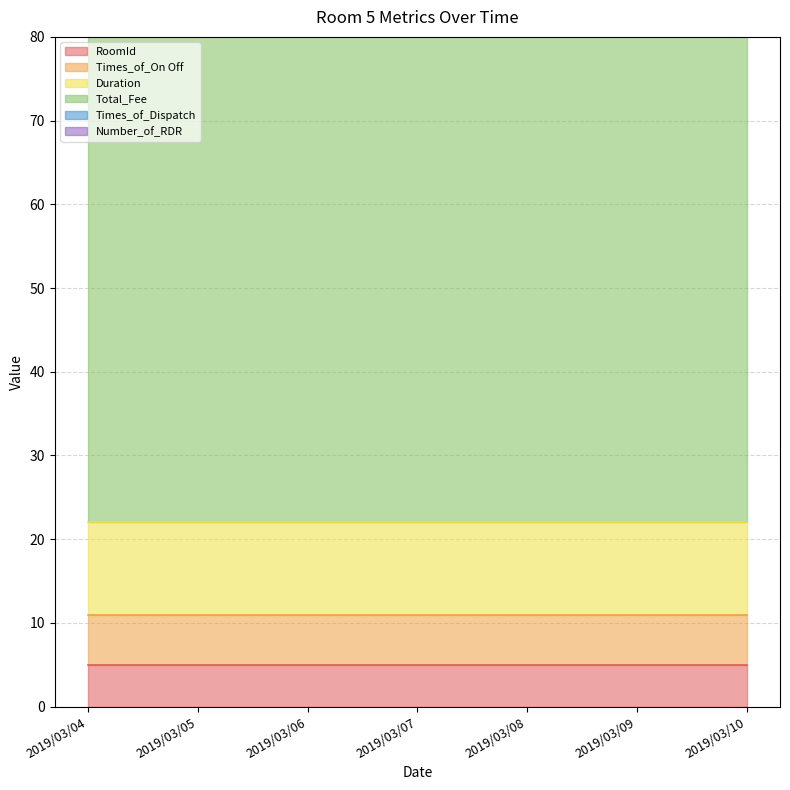

Which has a higher value, 2019/03/09 or 2019/03/05?

2019/03/09